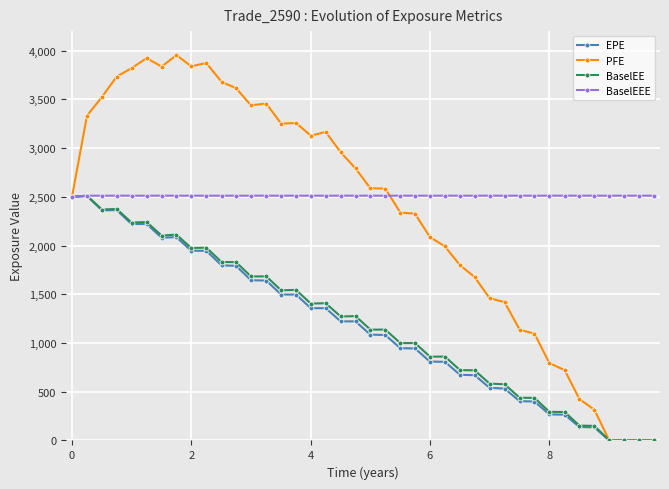

What is the value of the BaselEE point at the 10th from the left?

1978.3